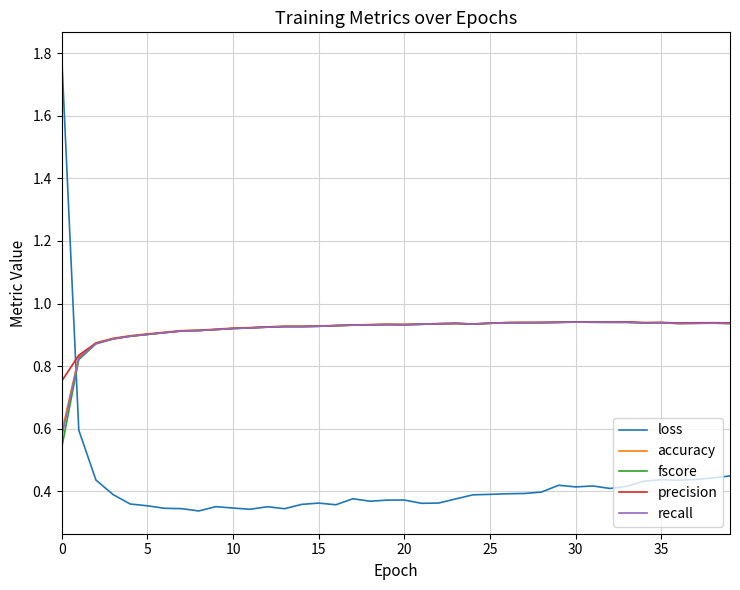

Count the number of data series in this chart.

5